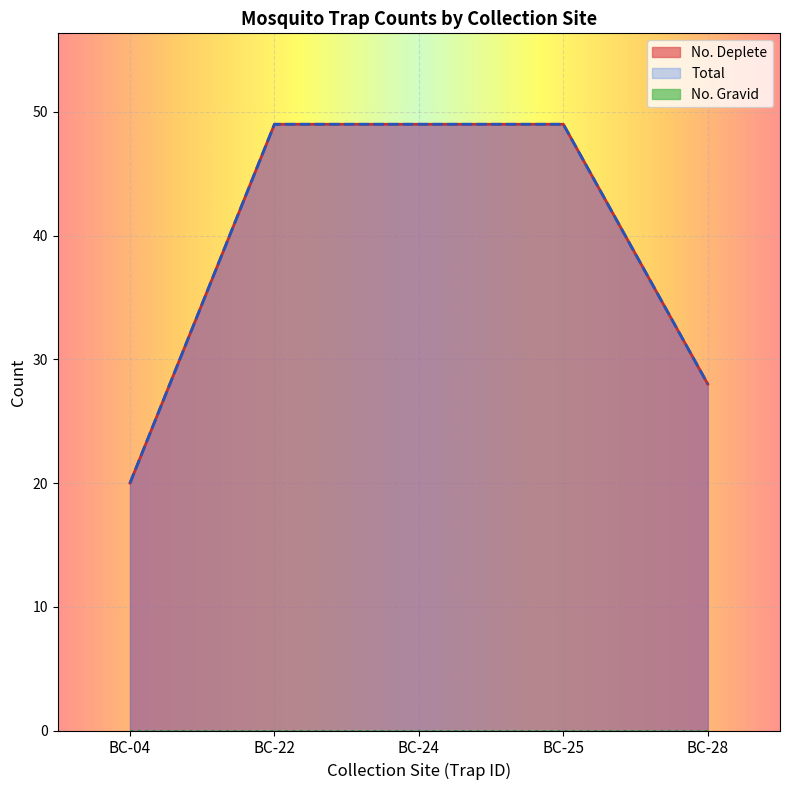

True or false: No. Deplete and Total intersect in this chart.

False